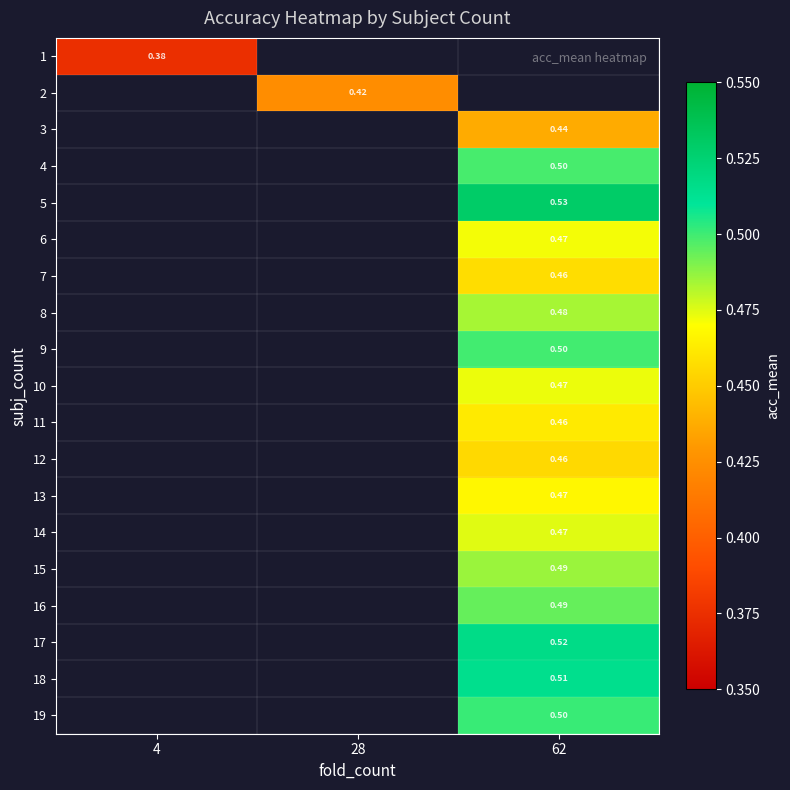

At how many categories does at least one series exceed 0?

3